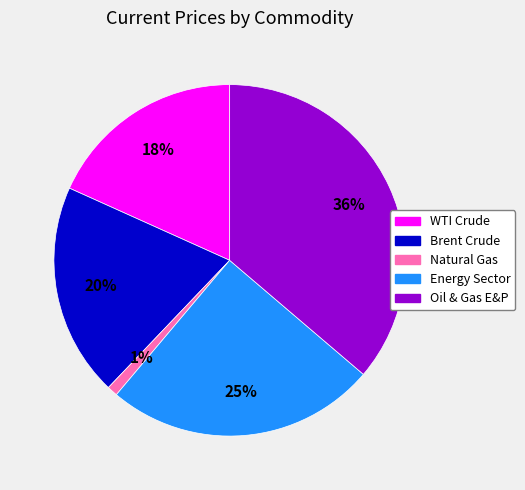

Rank the categories by value from lowest to highest.

Natural Gas, WTI Crude, Brent Crude, Energy Sector, Oil & Gas E&P